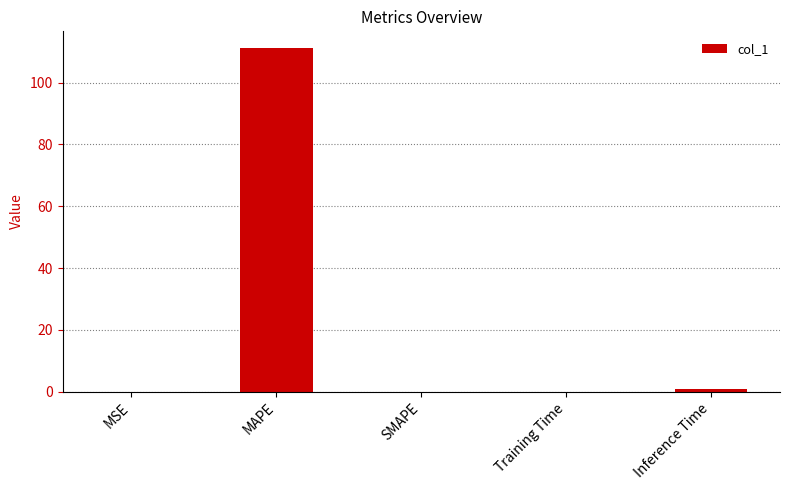

The chart shows a value of 111.0 at MAPE. True or false?

True